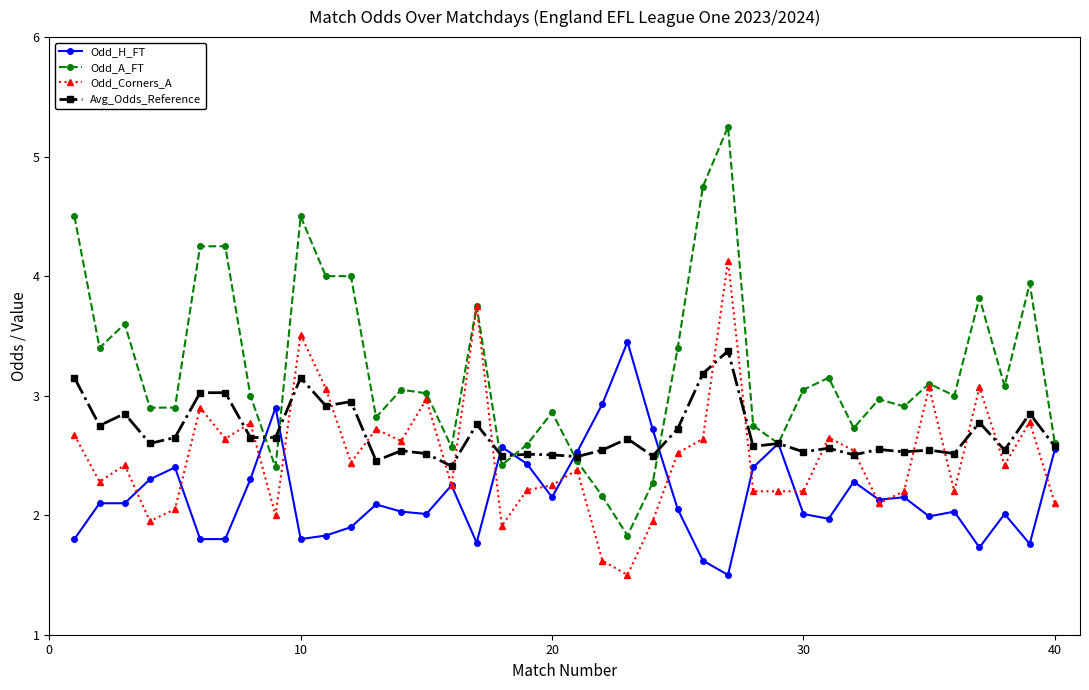

Which series has the largest range (max minus min)?

Odd_A_FT